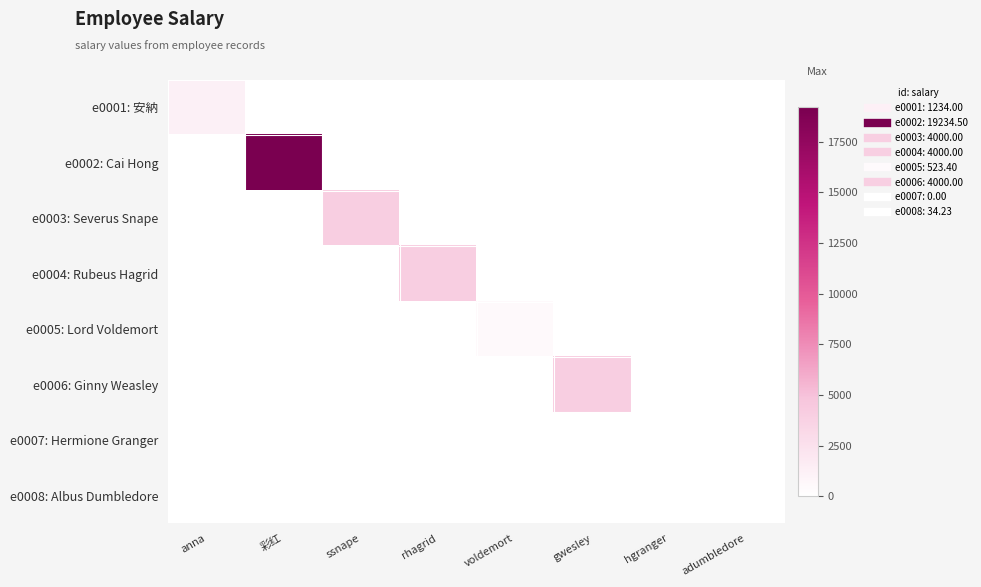

Rank the series by their maximum value, from highest to lowest.

e0002: Cai Hong, e0006: Ginny Weasley, e0003: Severus Snape, e0004: Rubeus Hagrid, e0001: 安納, e0005: Lord Voldemort, e0008: Albus Dumbledore, e0007: Hermione Granger